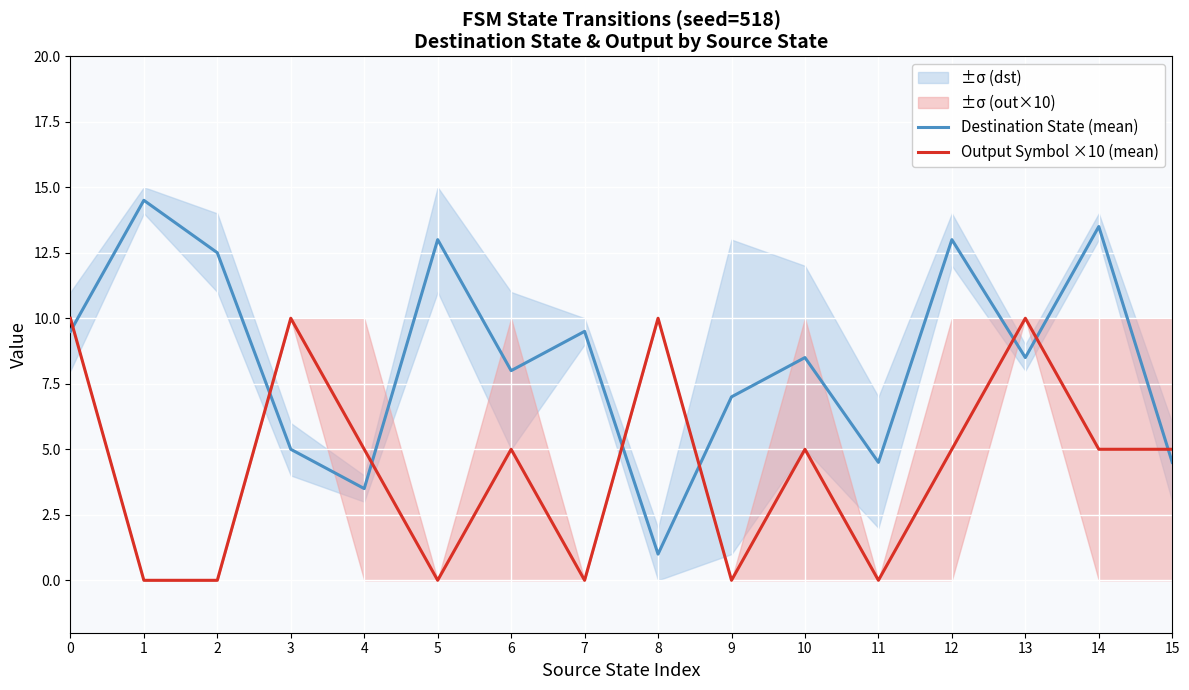

True or false: Output Symbol ×10 (mean) and Destination State (mean) cross at least once.

True